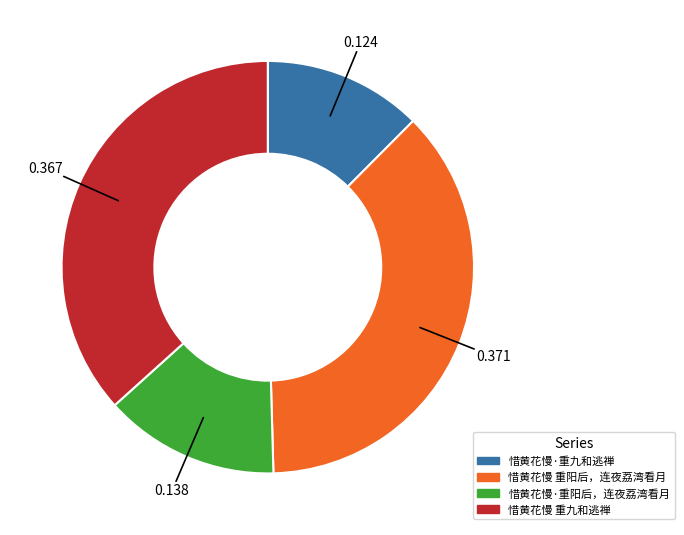

Count the number of slices in the pie.

4